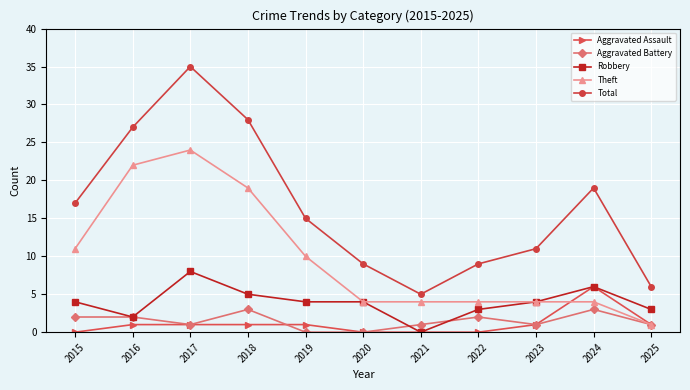

Reading left to right, list all the values displayed in this chart.

Aggravated Assault: 0	1	1	1	1	0	0	0	1	6	1
Aggravated Battery: 2	2	1	3	0	0	1	2	1	3	1
Robbery: 4	2	8	5	4	4	0	3	4	6	3
Theft: 11	22	24	19	10	4	4	4	4	4	1
Total: 17	27	35	28	15	9	5	9	11	19	6